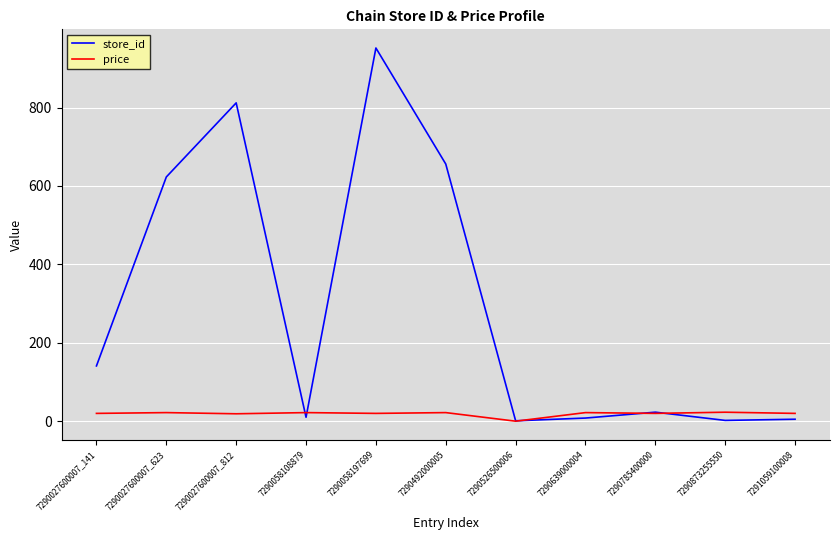

Rank the series at 7290058108879 from lowest to highest value.

store_id, price